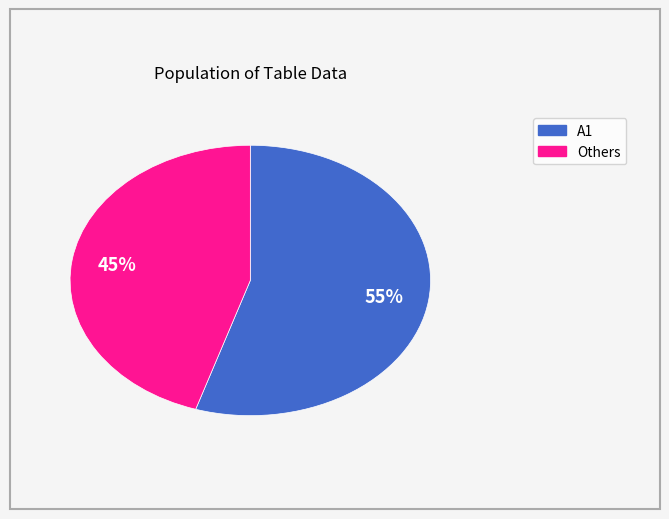

Count the number of slices in the pie.

2